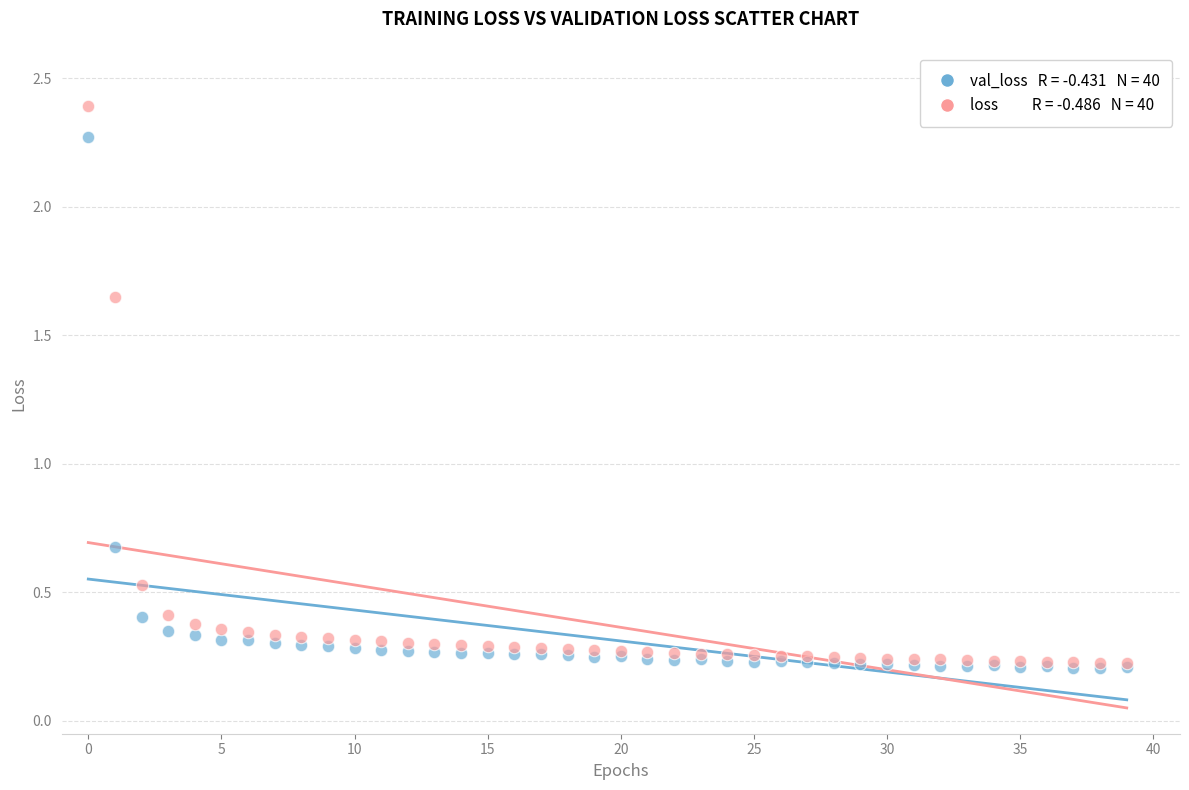

Across all series, what Y value is closest to 1?

0.7